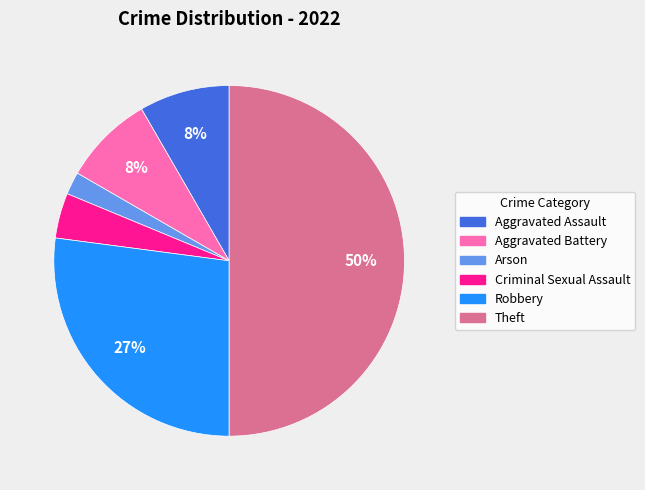

Does Aggravated Assault account for over 50% of the chart?

No